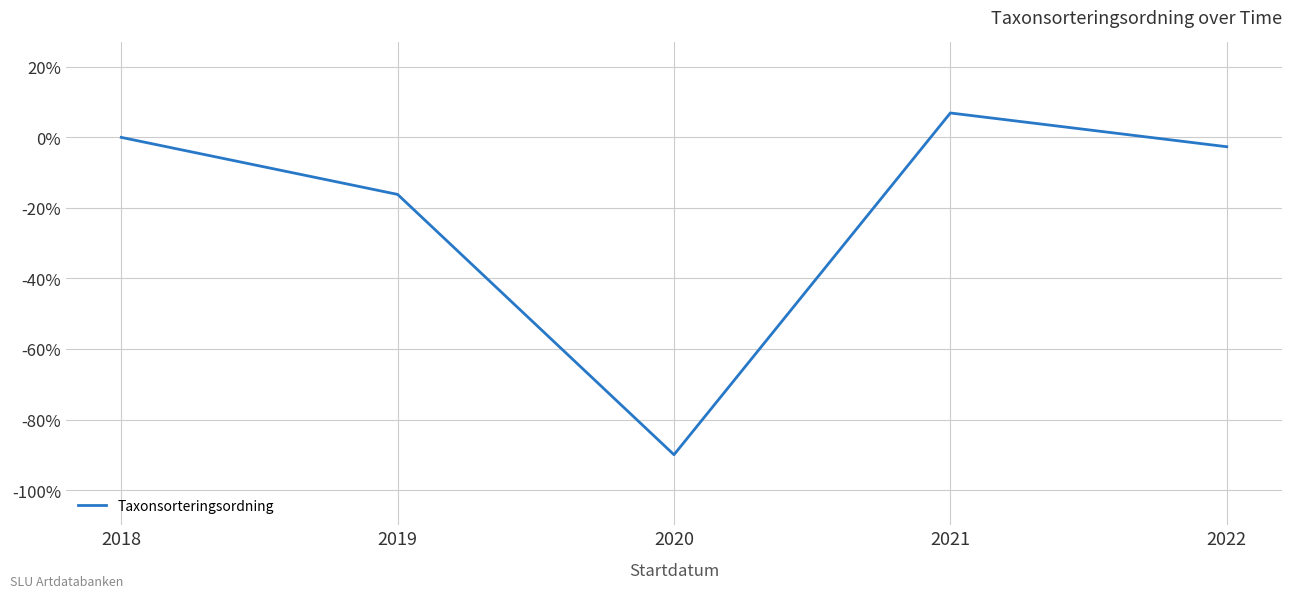

True or false: the data shows 6.9 at 2021.

True